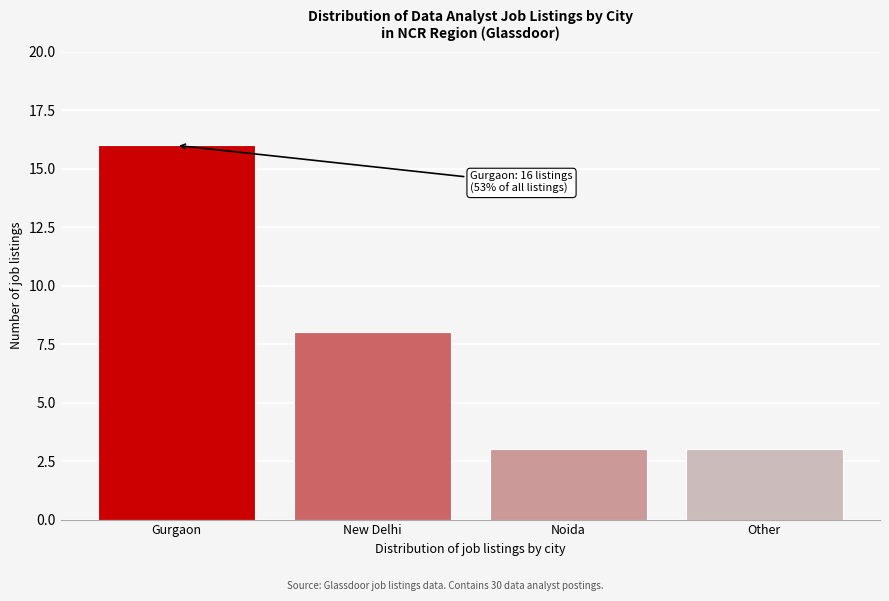

Reading right to left, list all the values displayed in this chart.

3	3	8	16